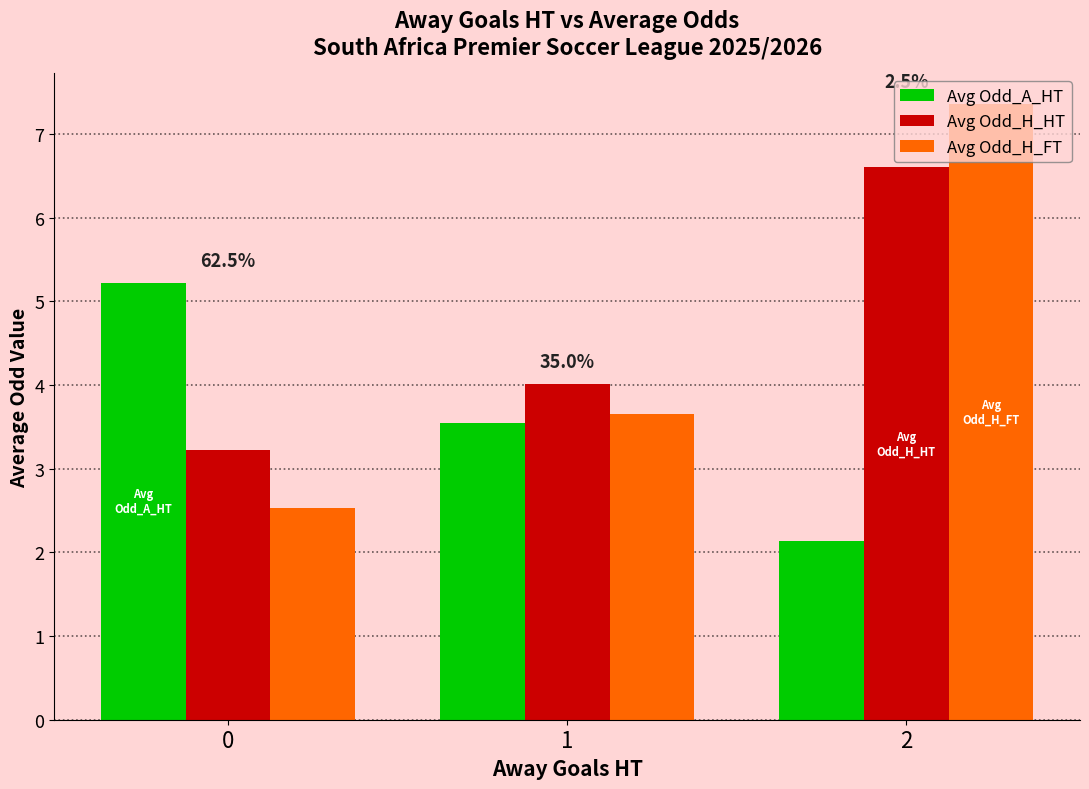

Rank the series at 2 from highest to lowest value.

Avg Odd_H_FT, Avg Odd_H_HT, Avg Odd_A_HT